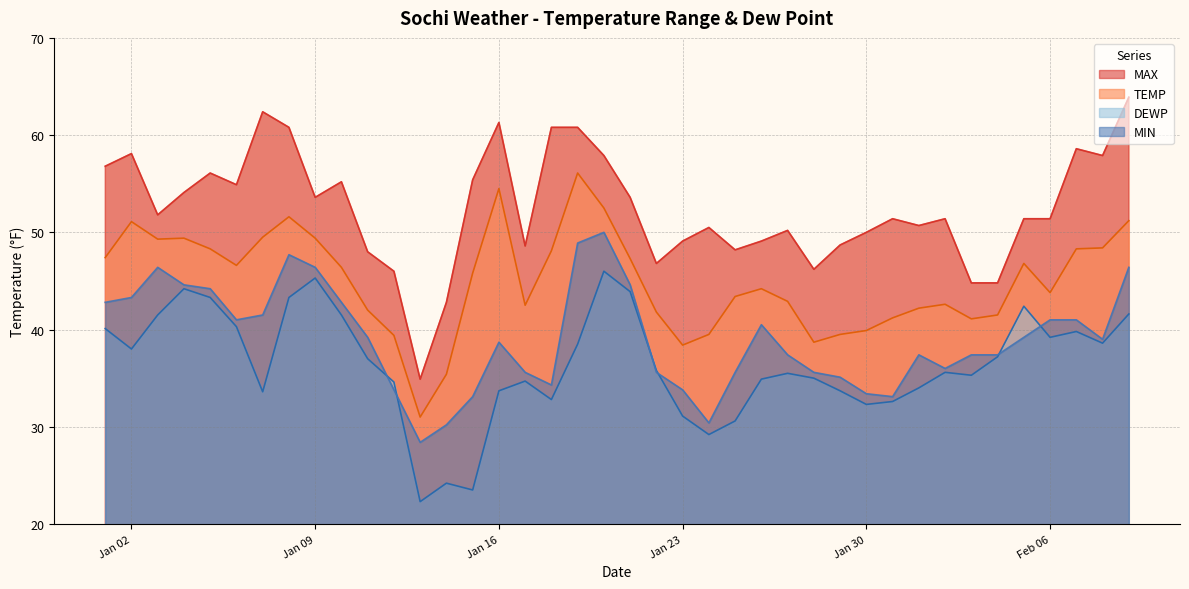

Does the chart have visible grid lines?

Yes